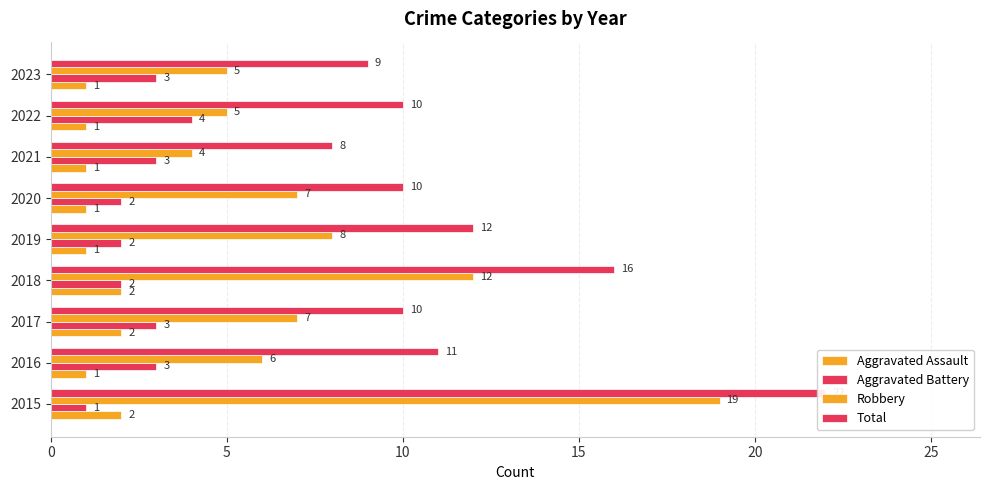

What is the minimum value for Aggravated Battery?

1